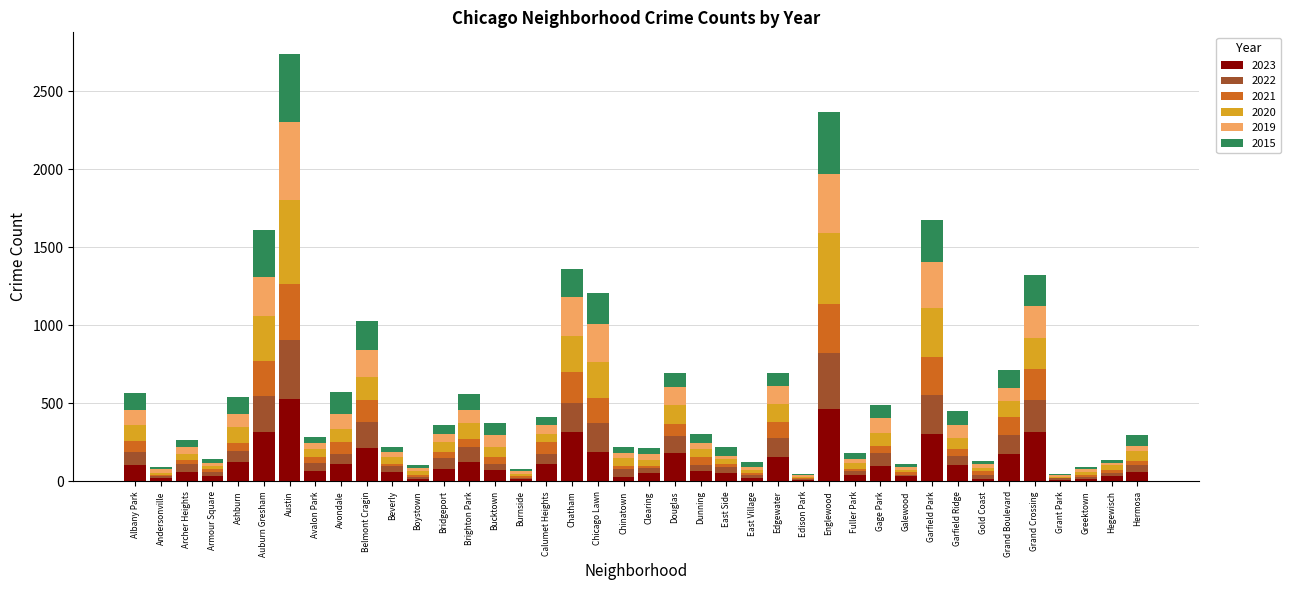

Which category has the highest value in the 2023 series?

Austin